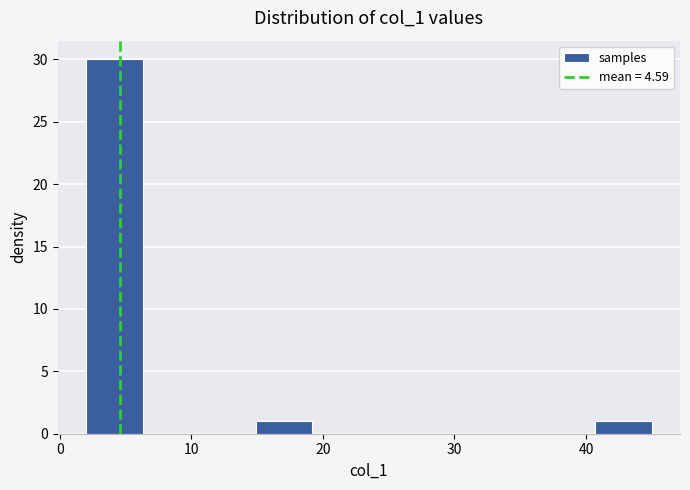

Reading left to right, transcribe this chart: for each bar, give the range it covers on the x-axis and its height. Neither the bar edges nor the heights are printed on the chart, so give them approximately, as read against the axes.

2.0 to 6.3: 30
6.3 to 10.6: 0
10.6 to 14.9: 0
14.9 to 19.2: 1
19.2 to 23.5: 0
23.5 to 27.8: 0
27.8 to 32.1: 0
32.1 to 36.4: 0
36.4 to 40.7: 0
40.7 to 45.0: 1